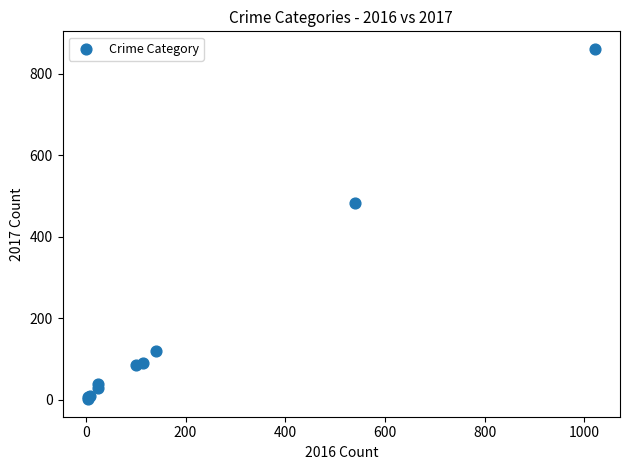

What Y value in the scatter plot is closest to 431?

482